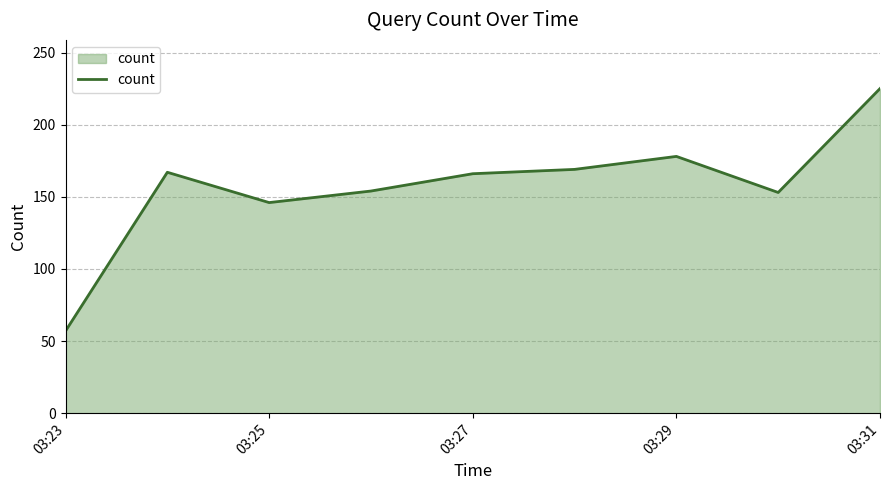

What is the maximum value shown in the chart?

225